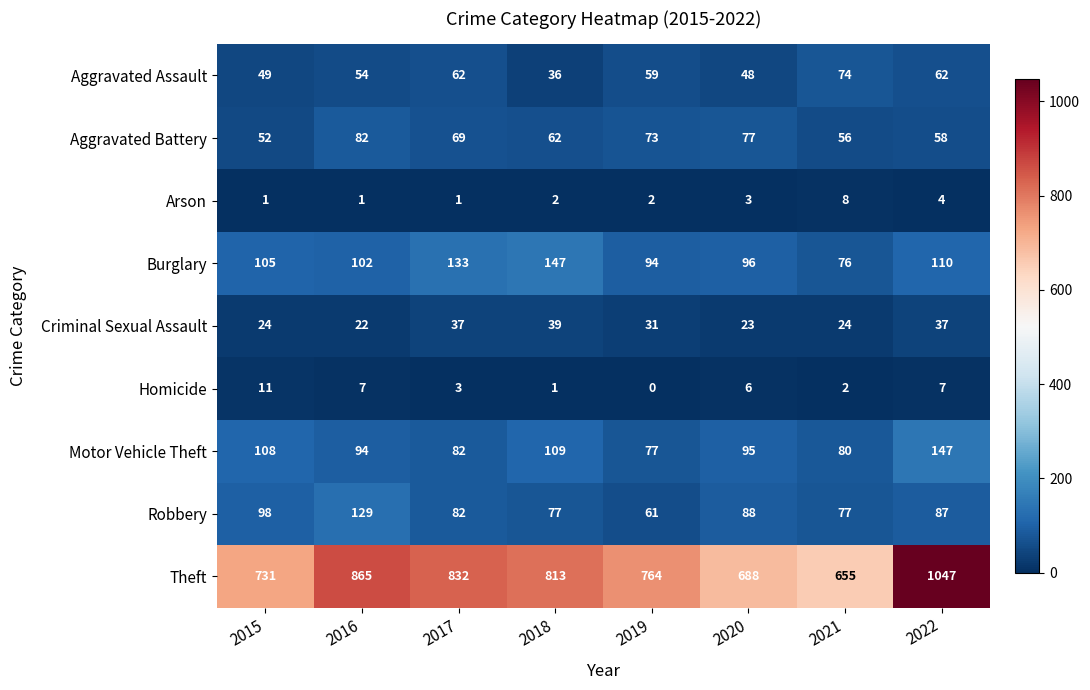

True or false: Burglary has a value of 147 at 2018.

True